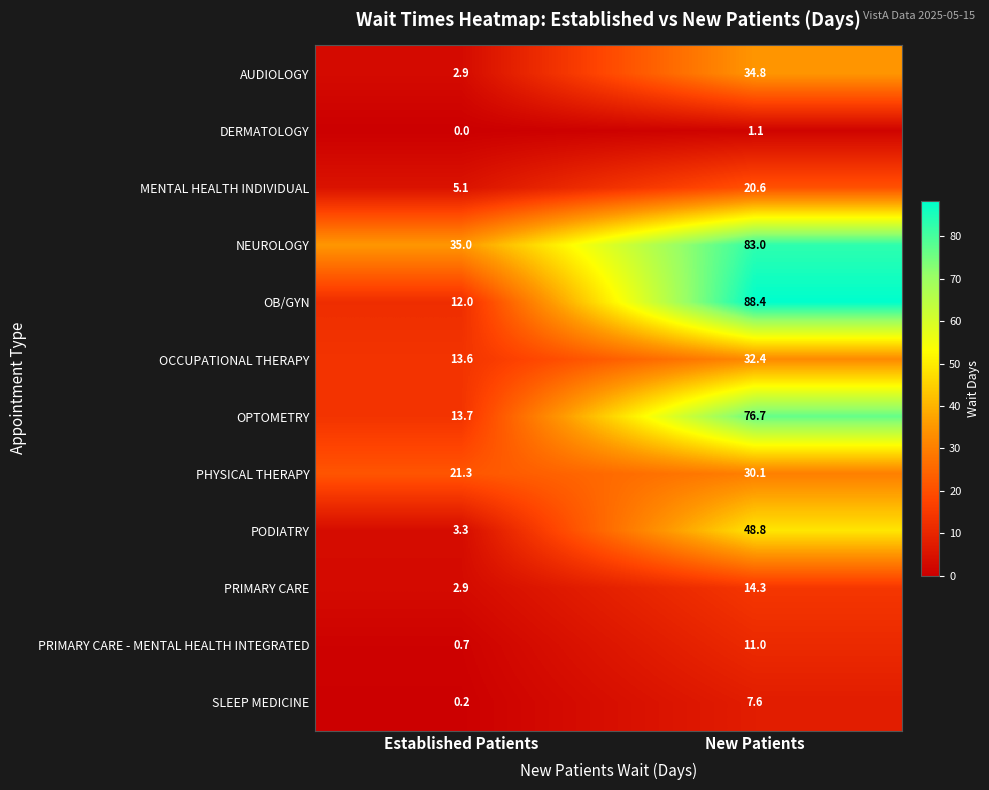

Which series has the widest spread of values?

OB/GYN